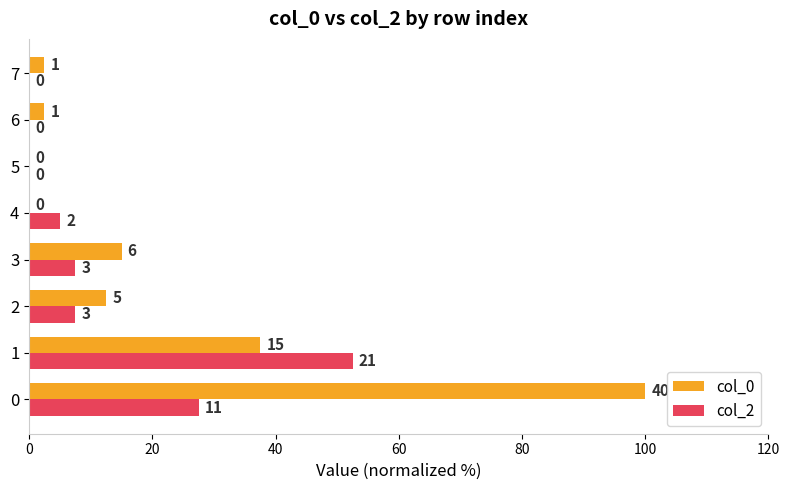

What are all the series names shown in the legend?

col_0, col_2